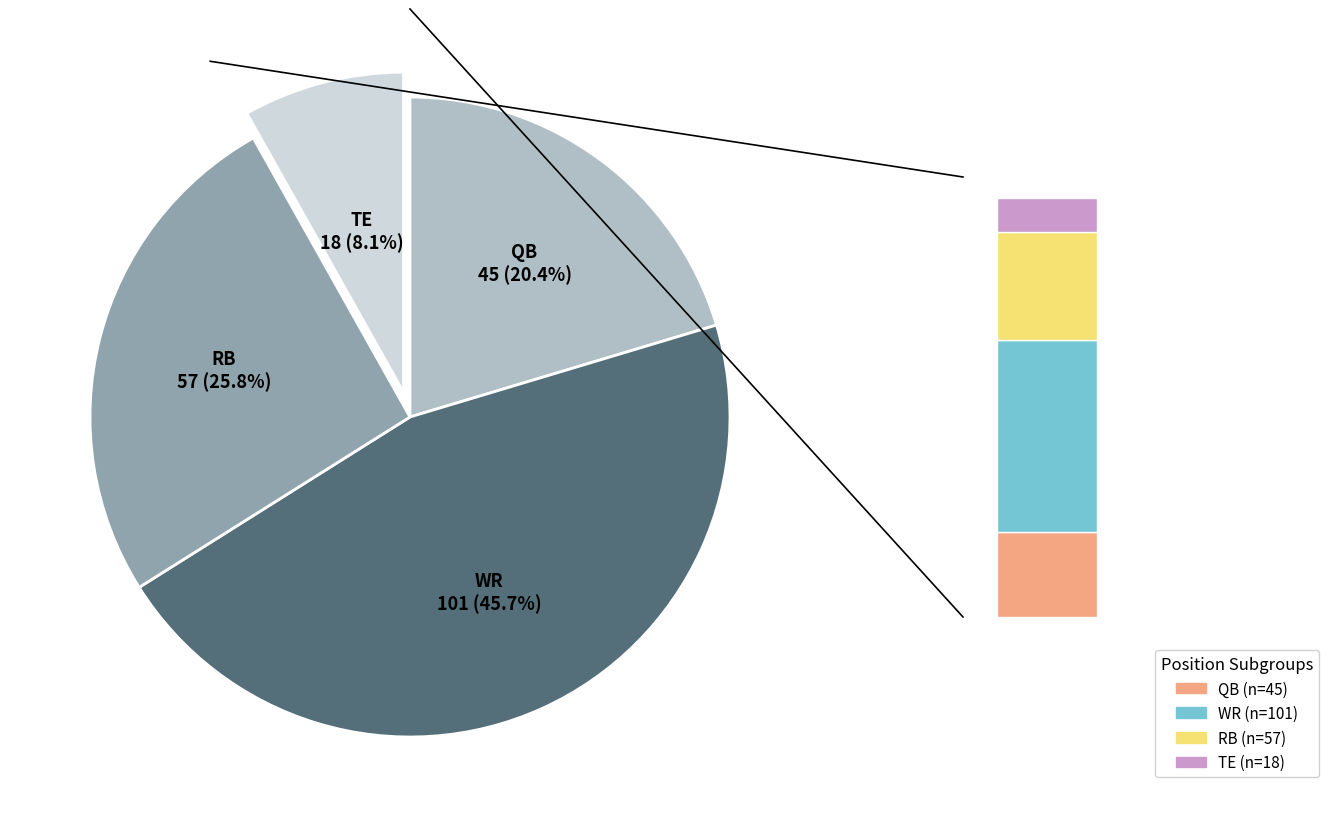

To the nearest percent, what is the average slice percentage?

25%